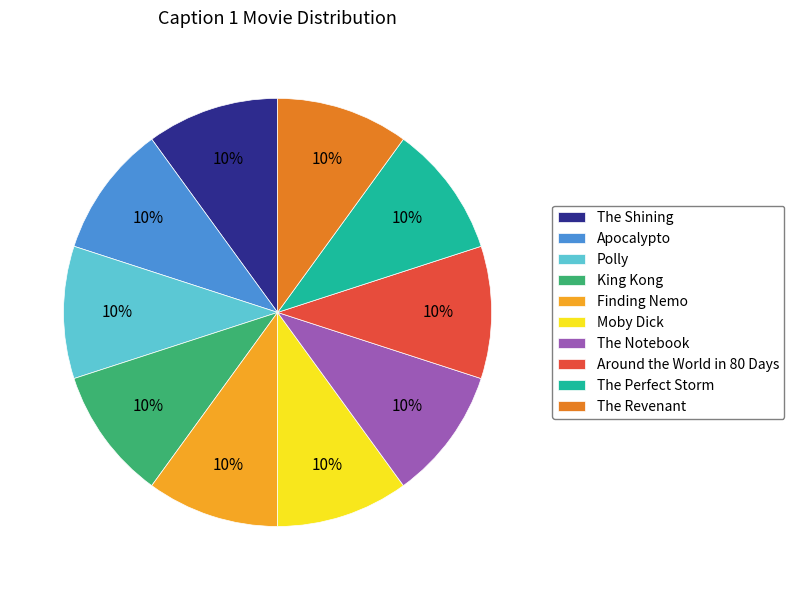

What is the ratio of the value at The Perfect Storm to the value at Polly?

1.0